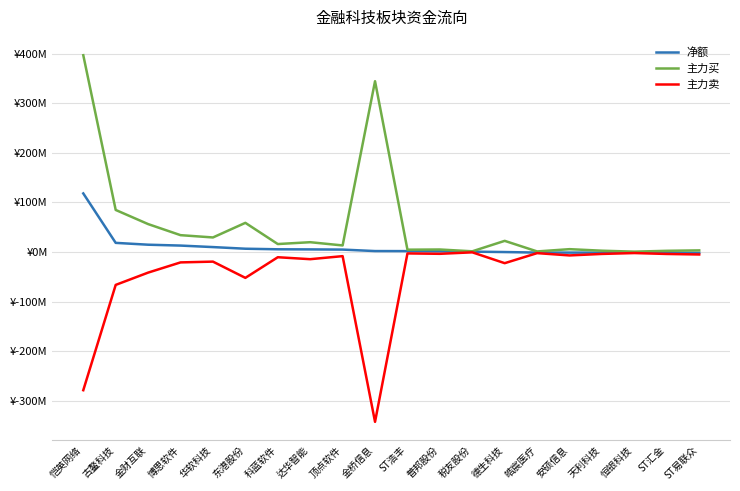

Which category has the highest value in the 主力买 series?

恺英网络